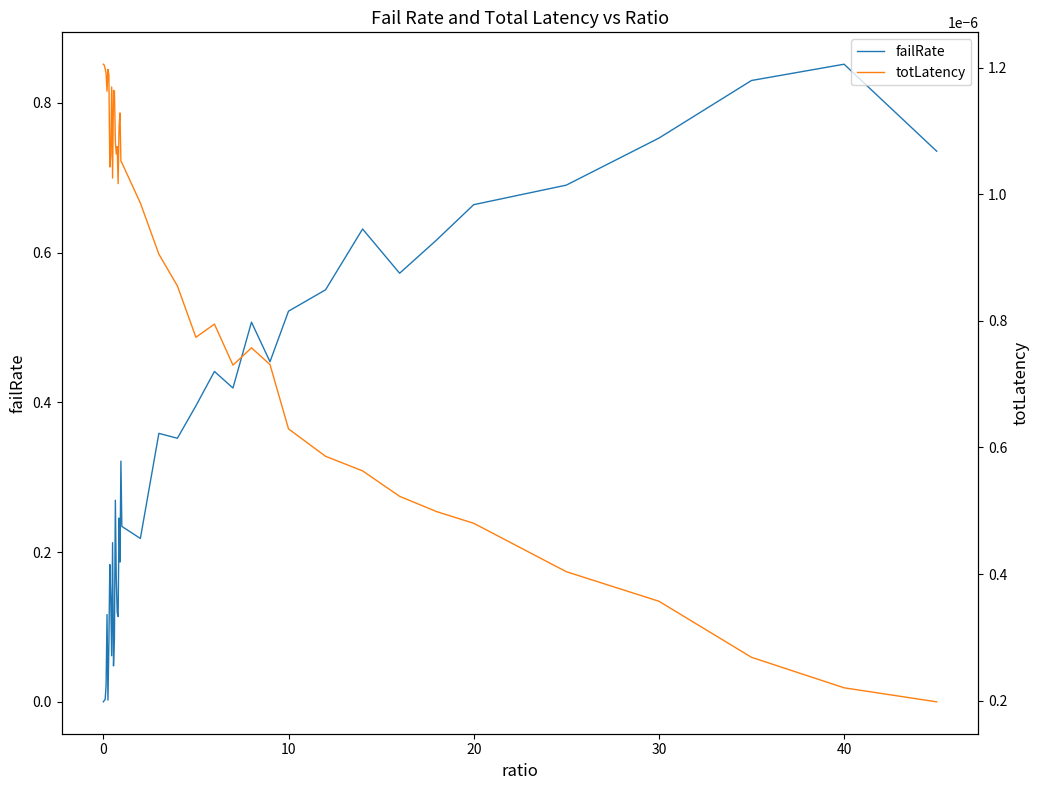

Which category has the highest value in the failRate series?

40